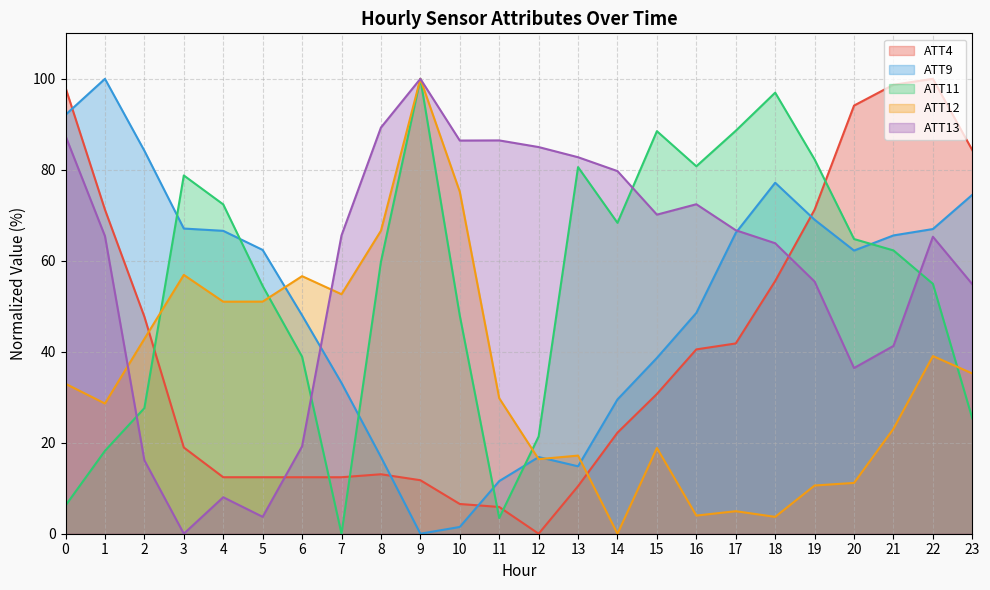

After their last crossing, which series has the higher values: ATT11 or ATT9?

ATT9